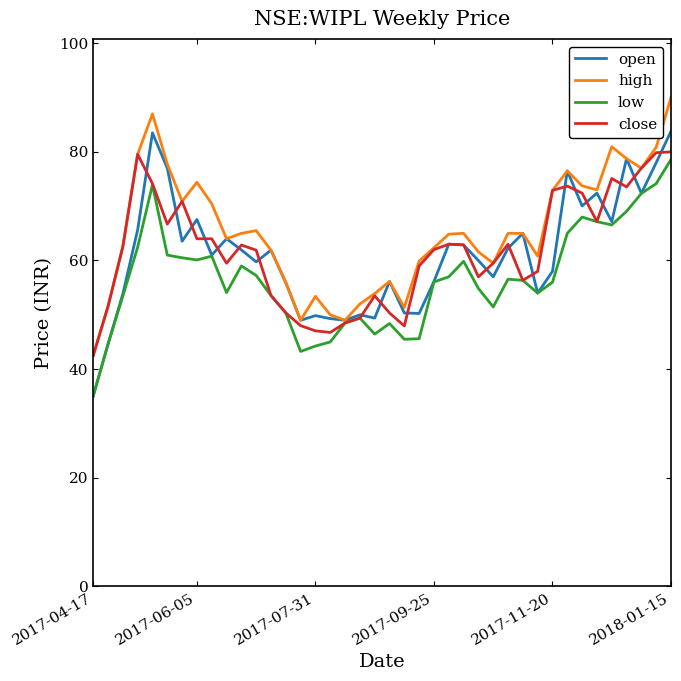

Which series has the widest spread of values?

open